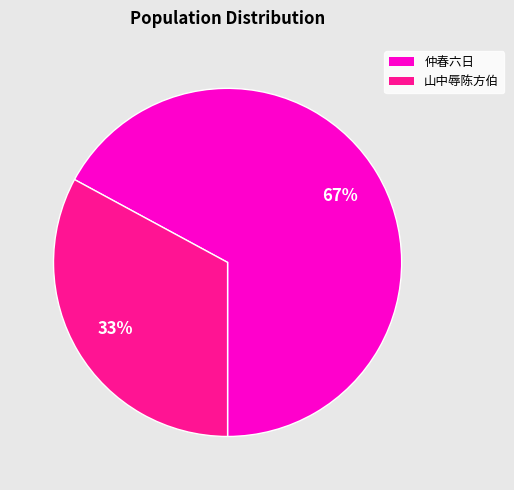

True or false: 仲春六日 accounts for 67% of the total.

True